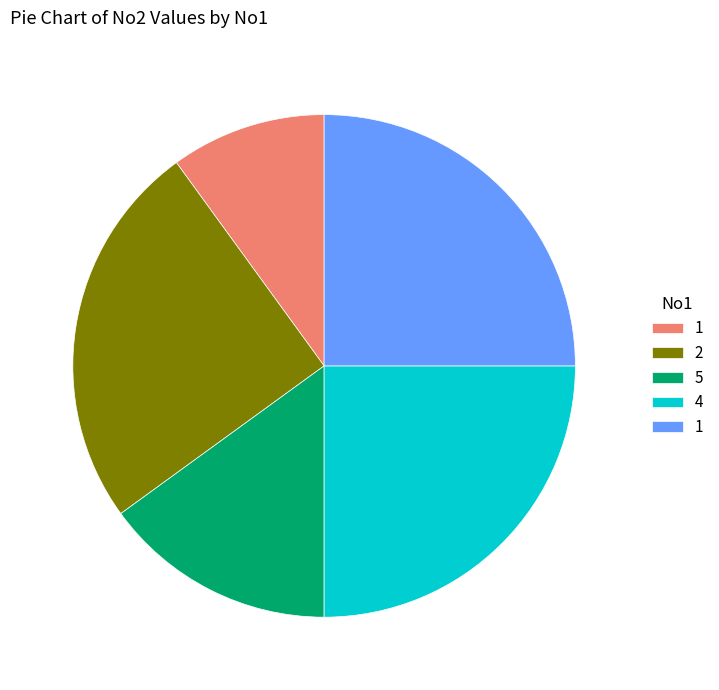

Is there any slice that represents more than half of the pie?

No